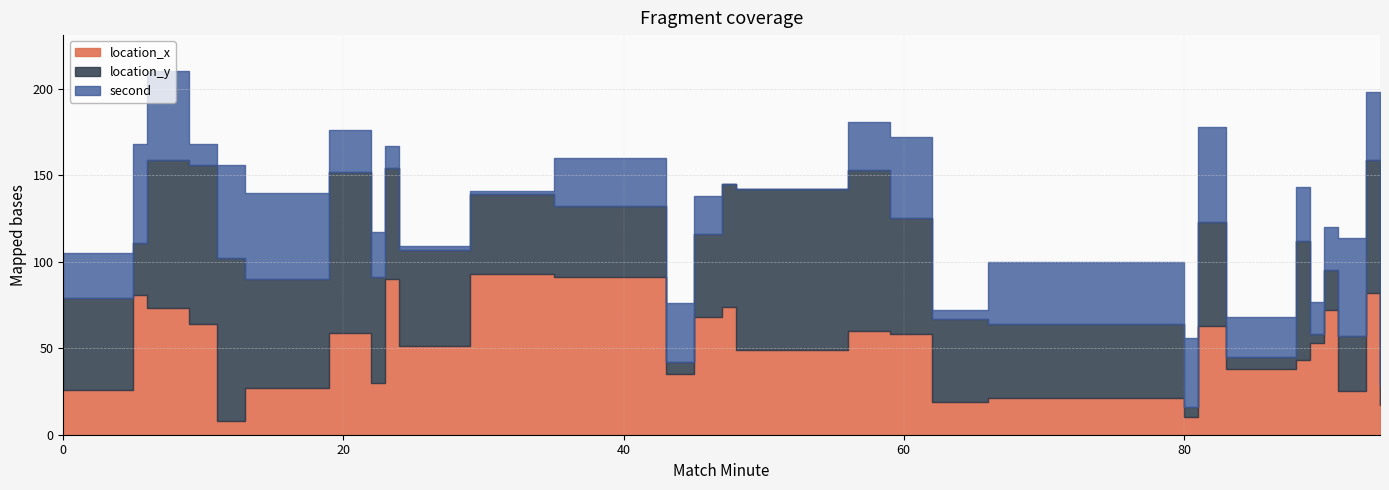

The location_y series shows 46 at 29. True or false?

True